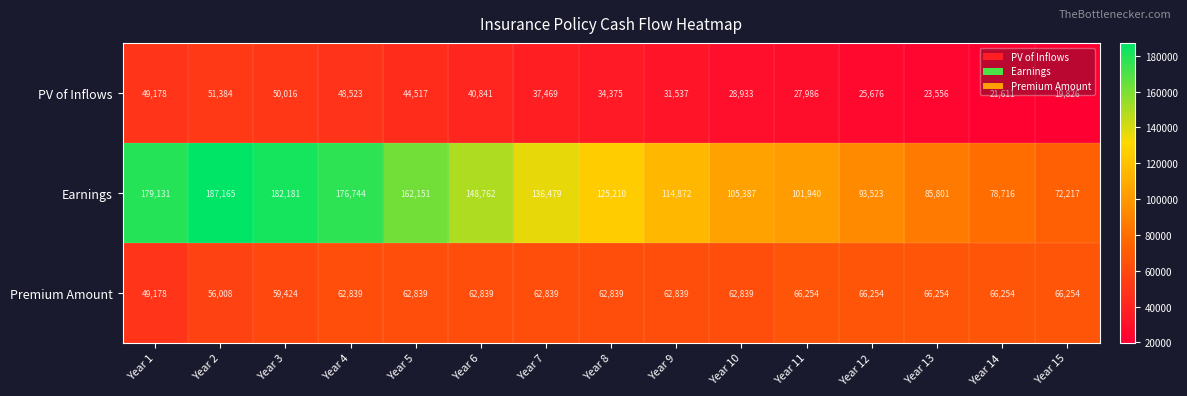

The value of Earnings at Year 11 is 40051. True or false?

False